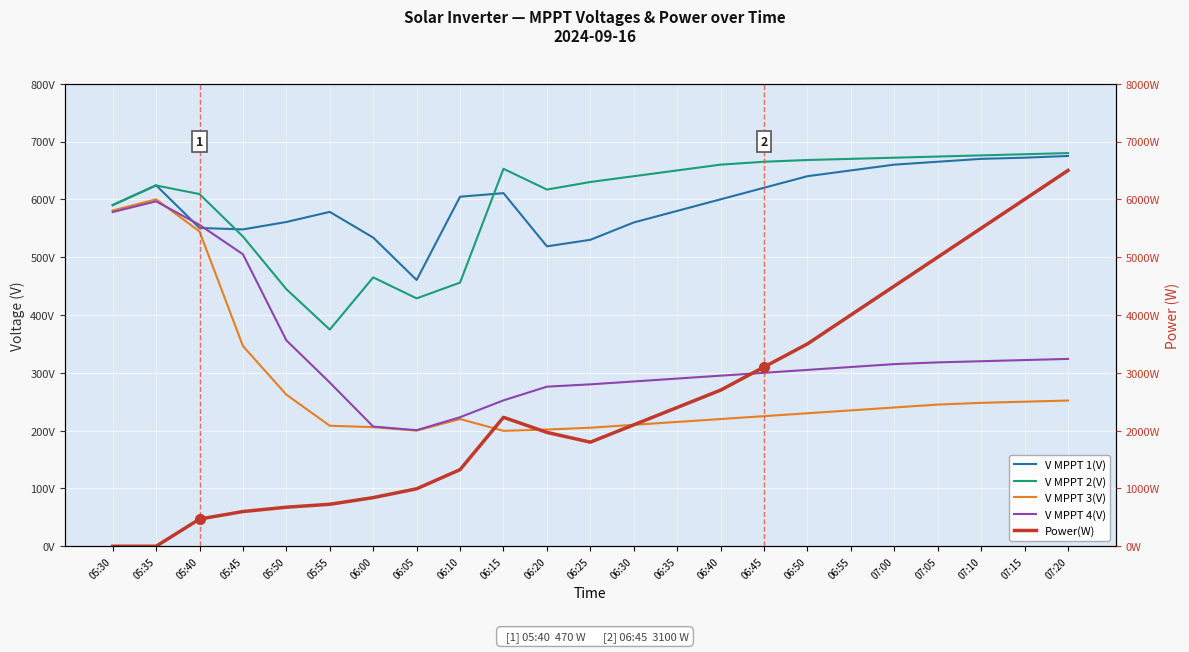

Which series changed the most between 05:40 and 06:20?

Power(W)